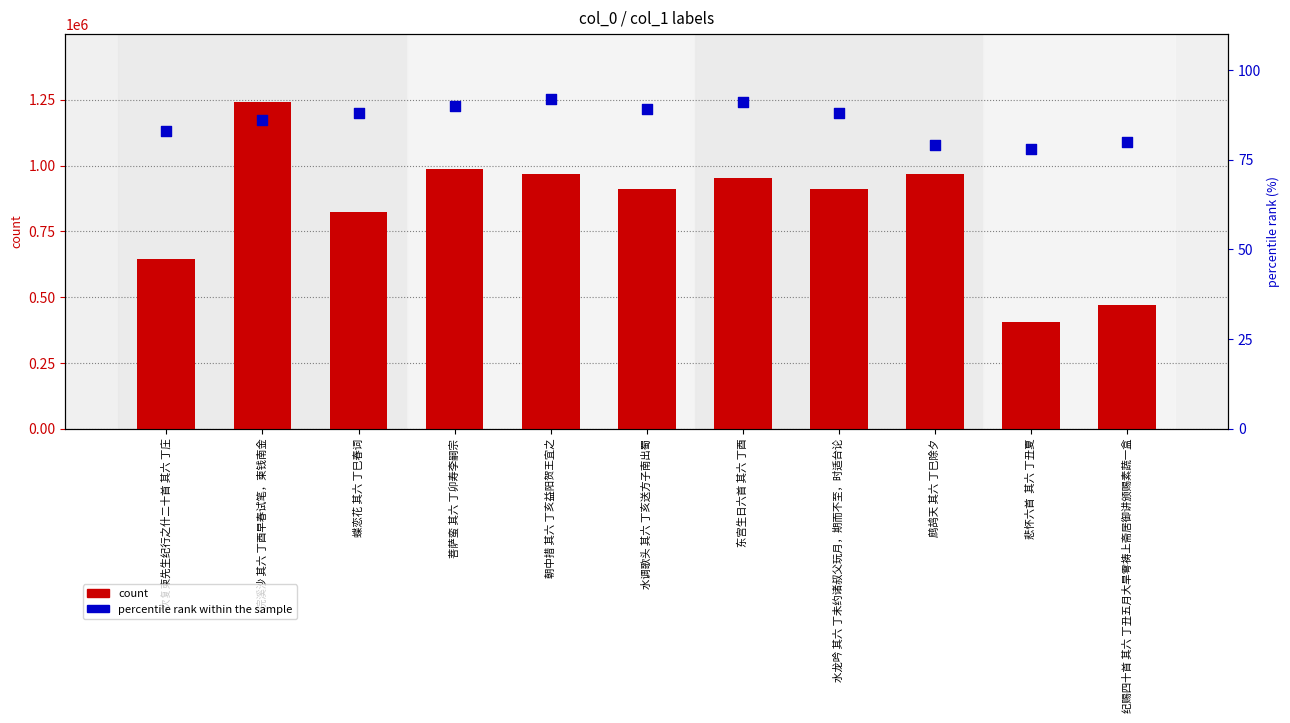

Which series reaches the minimum Y coordinate?

percentile rank within the sample